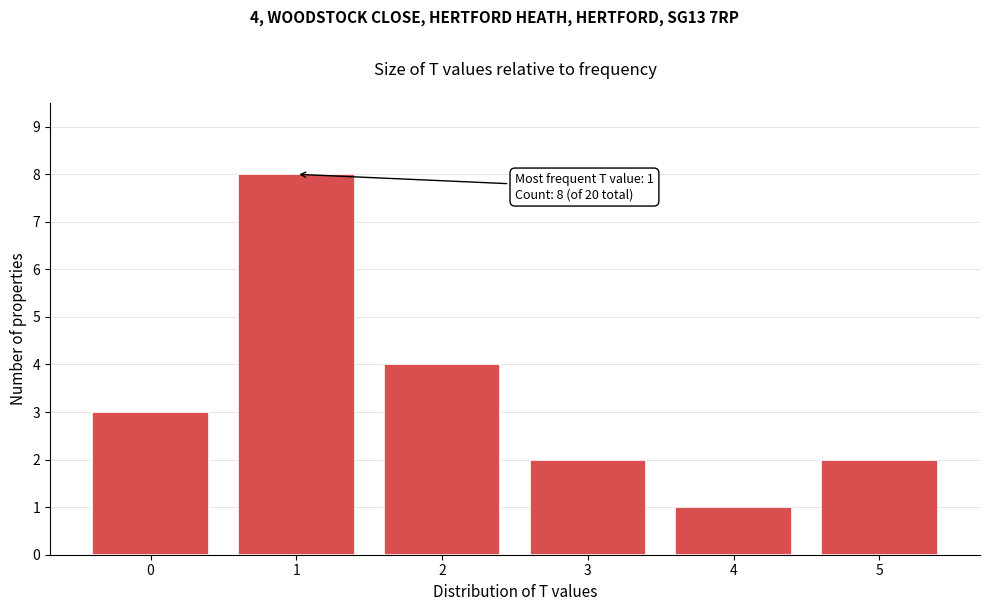

Reading right to left, list all the values displayed in this chart.

5=2	4=1	3=2	2=4	1=8	0=3